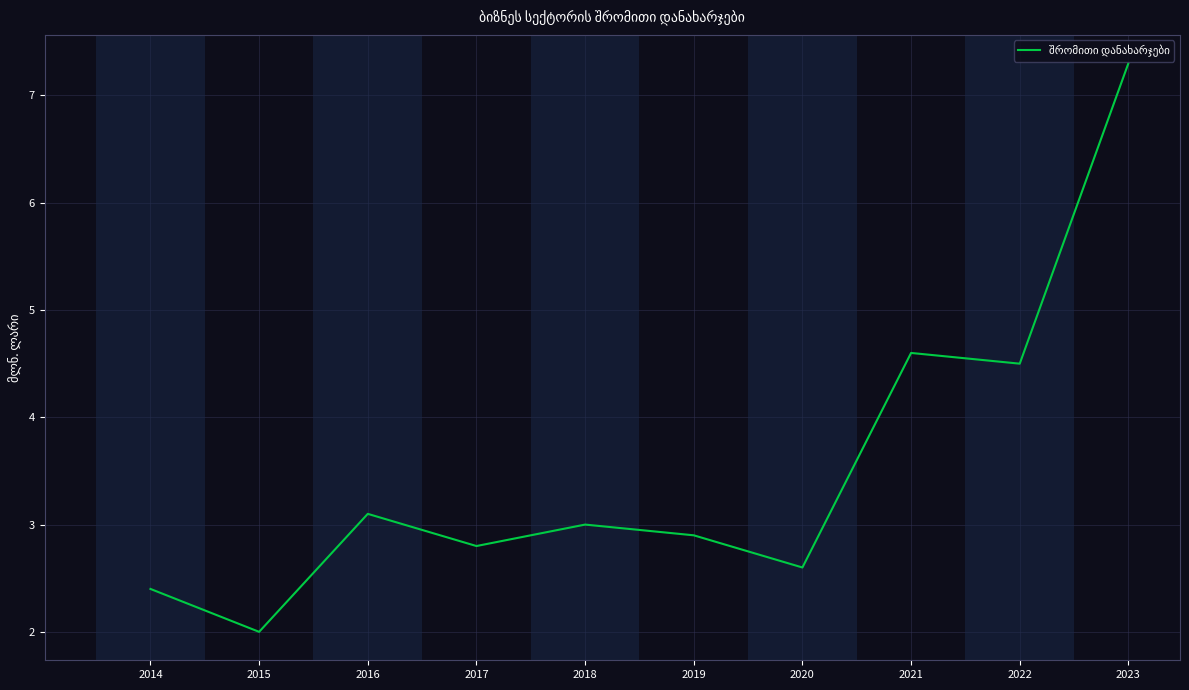

How many interior local peaks (higher than both neighbors) does the data have?

3